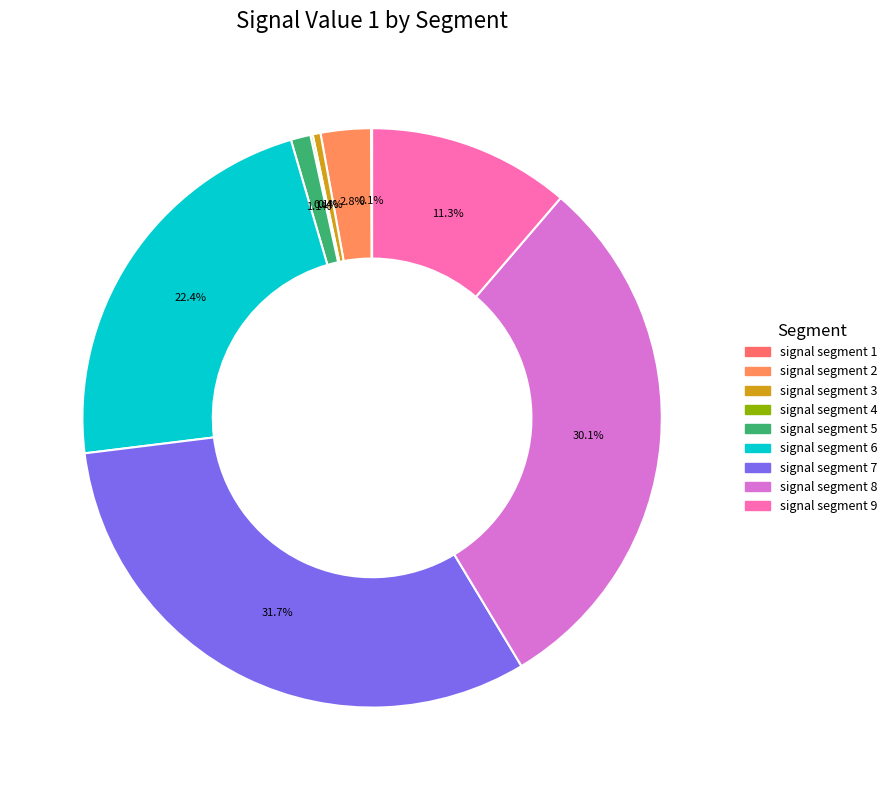

Which category has the biggest portion of the pie?

signal segment 7